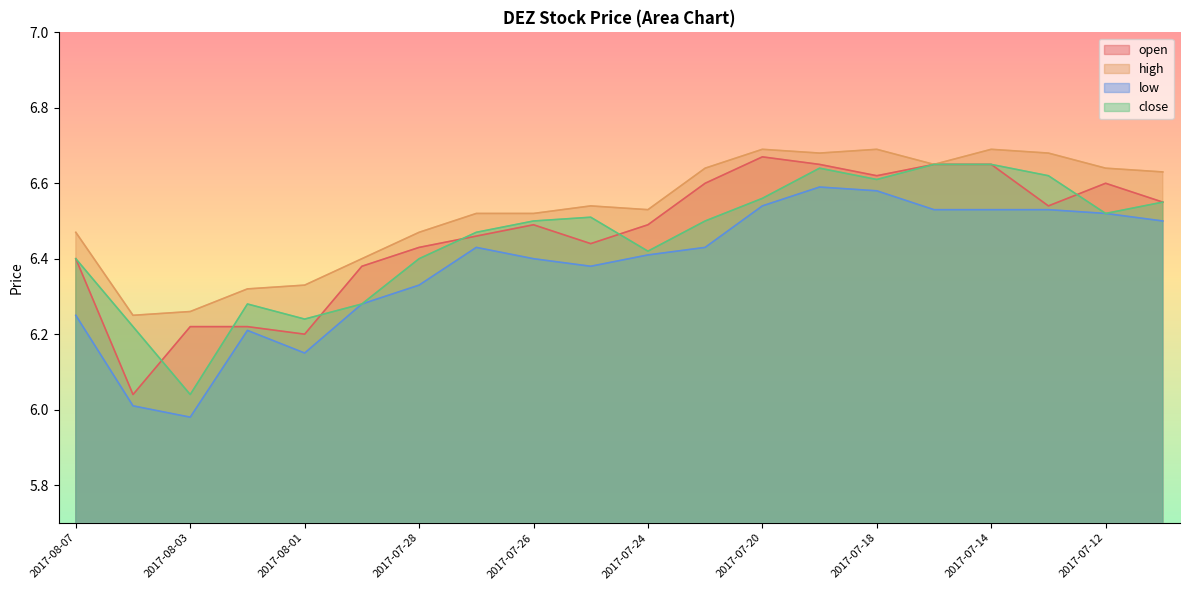

What position from the left is 2017-07-12?

19